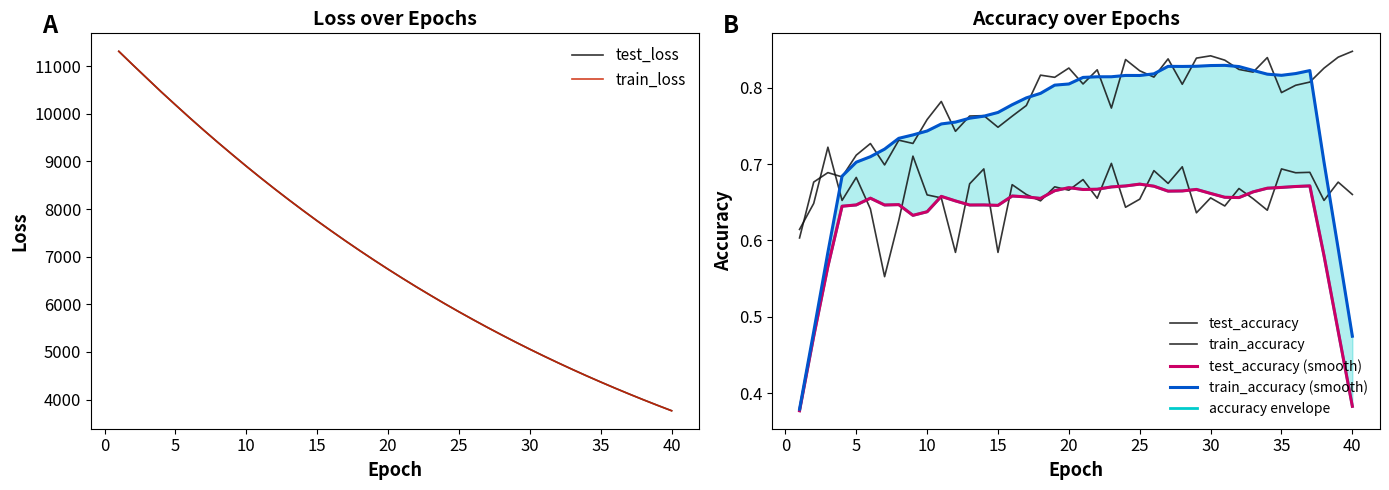

What is the maximum value shown in the chart?

11311.0